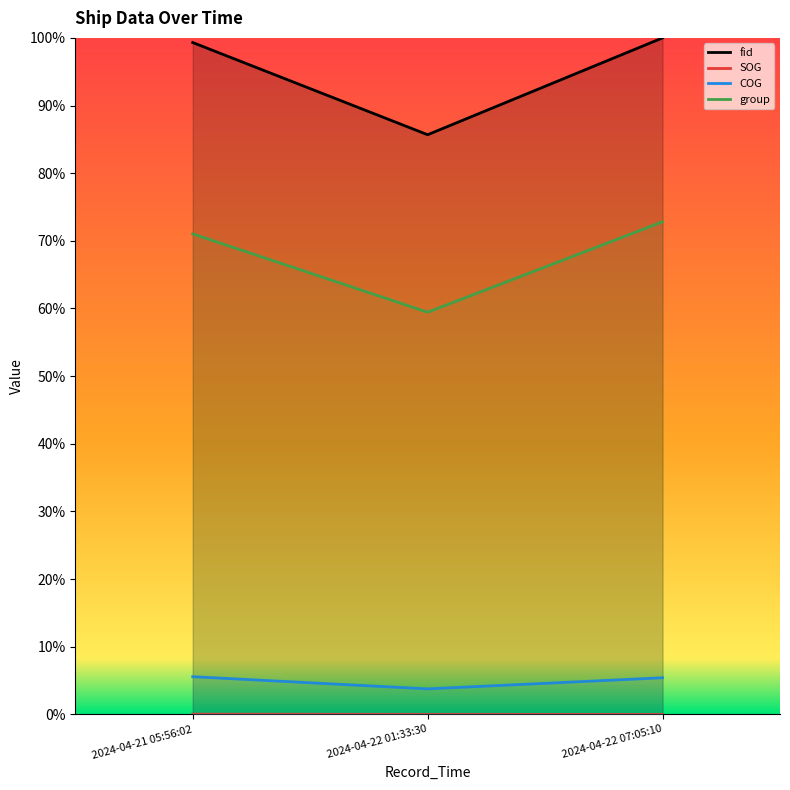

Reading right to left, transcribe all the data shown in this chart.

fid: 2024-04-22 07:05:10=1.0	2024-04-22 01:33:30=0.9	2024-04-21 05:56:02=1.0
SOG: 2024-04-22 07:05:10=0.0	2024-04-22 01:33:30=0.0	2024-04-21 05:56:02=0.0
COG: 2024-04-22 07:05:10=0.1	2024-04-22 01:33:30=0.0	2024-04-21 05:56:02=0.1
group: 2024-04-22 07:05:10=0.7	2024-04-22 01:33:30=0.6	2024-04-21 05:56:02=0.7